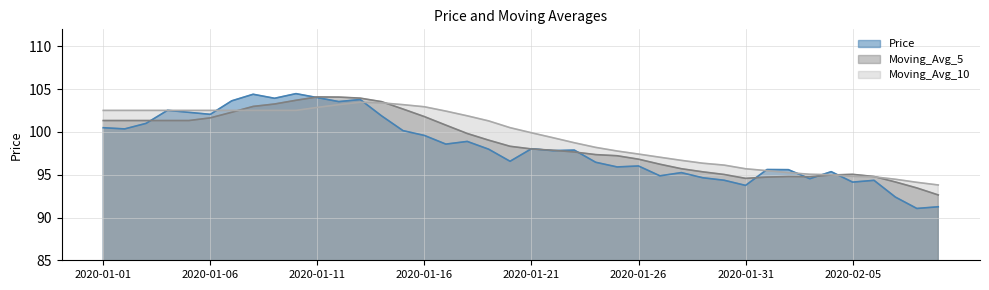

What is the value of the Moving_Avg_10 point at the 3rd from the left?

102.5